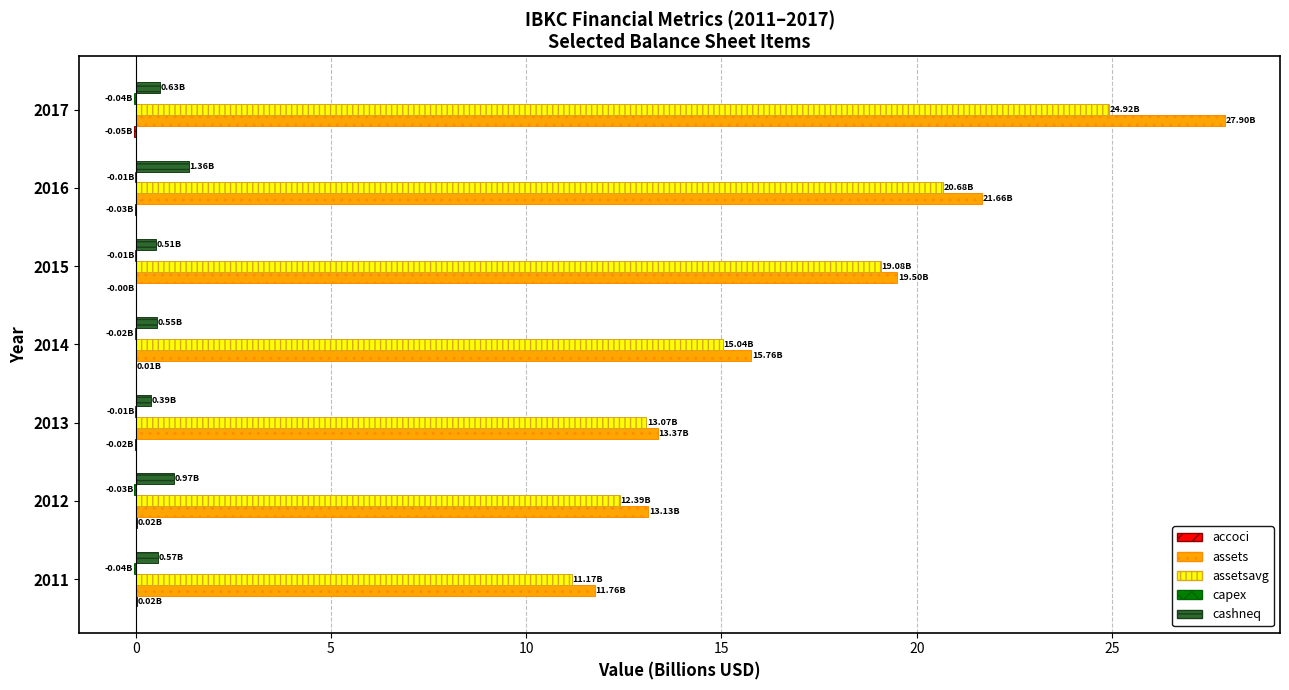

Which series changed the most between 2014 and 2015?

assetsavg